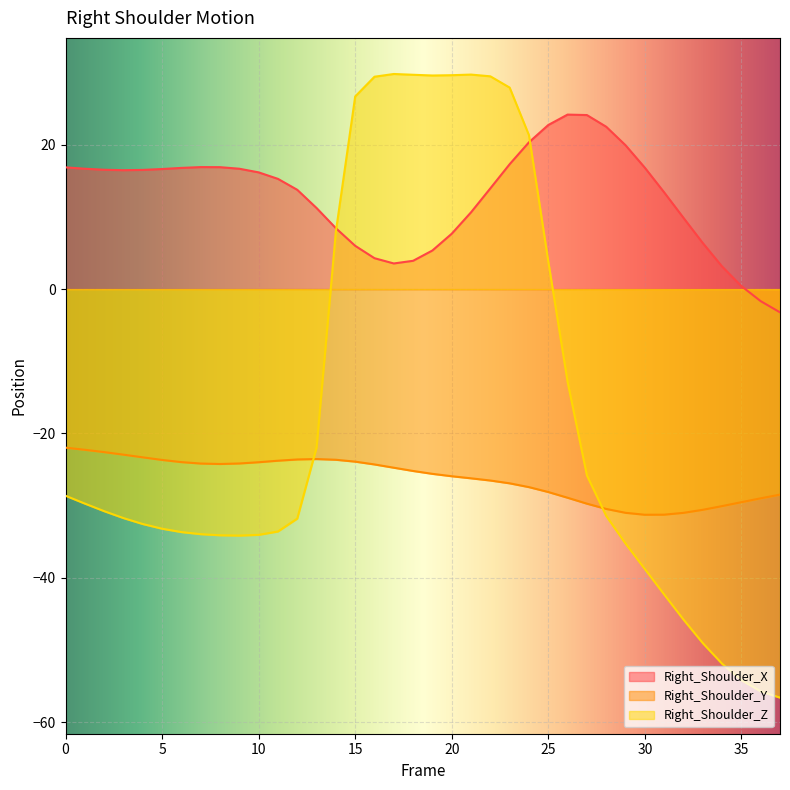

How many values in the Right_Shoulder_Y series exceed -25?

18